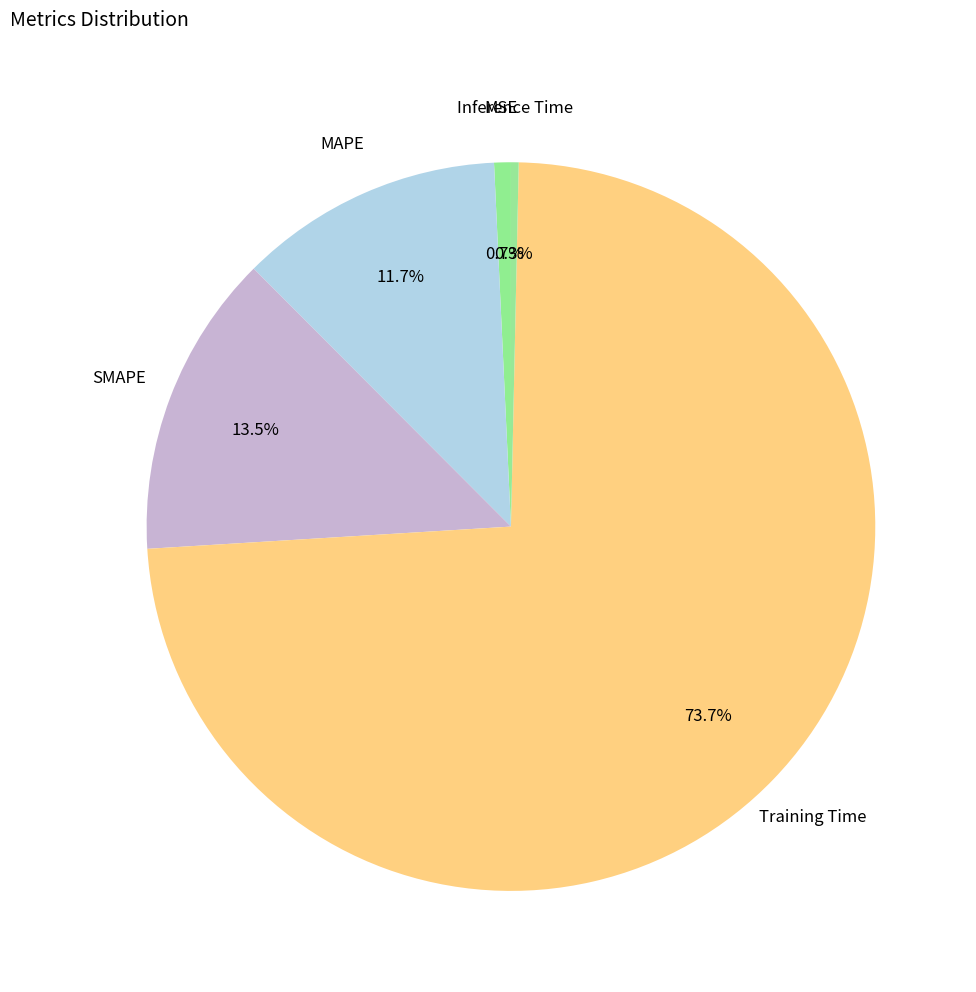

Which category has the biggest portion of the pie?

Training Time